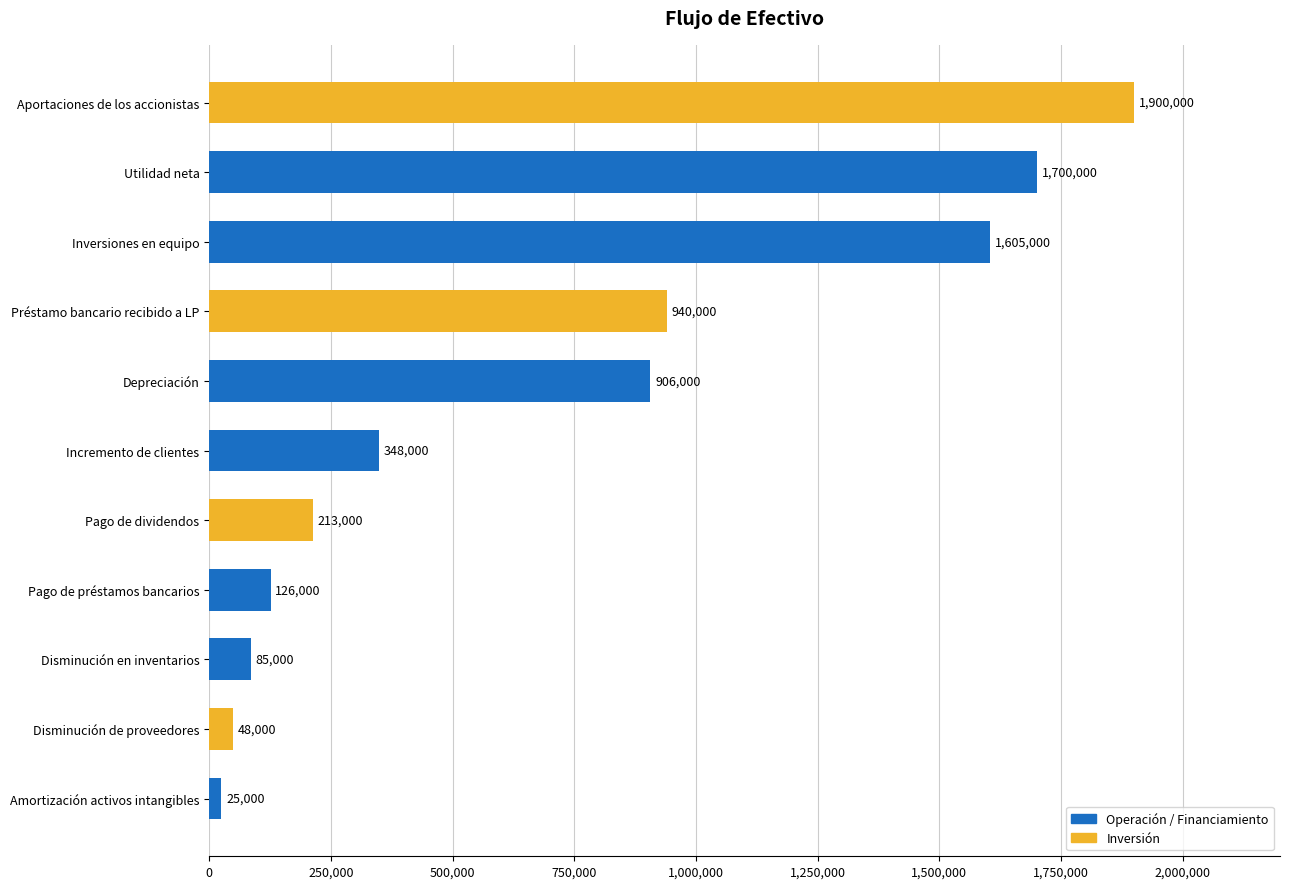

What is the sum of all values?

7896000